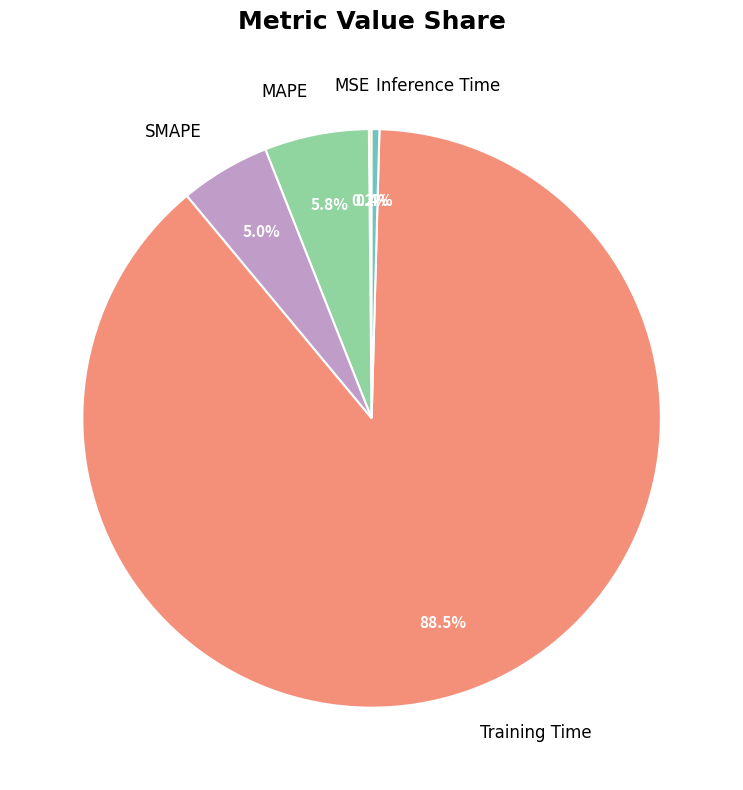

What is the largest slice in the pie chart?

Training Time